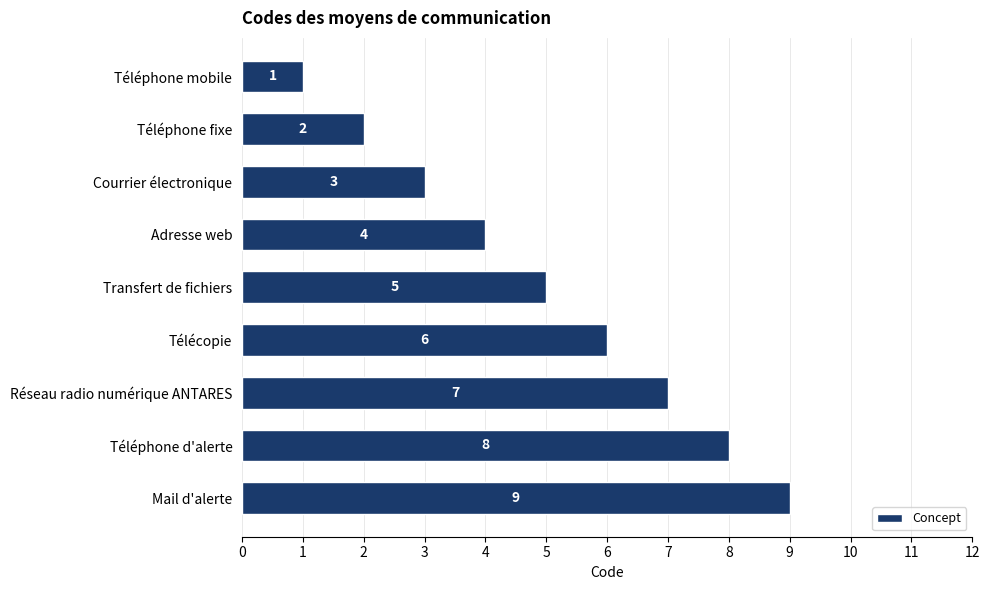

List the labels in order of value, largest first.

Mail d'alerte, Téléphone d'alerte, Réseau radio numérique ANTARES, Télécopie, Transfert de fichiers, Adresse web, Courrier électronique, Téléphone fixe, Téléphone mobile